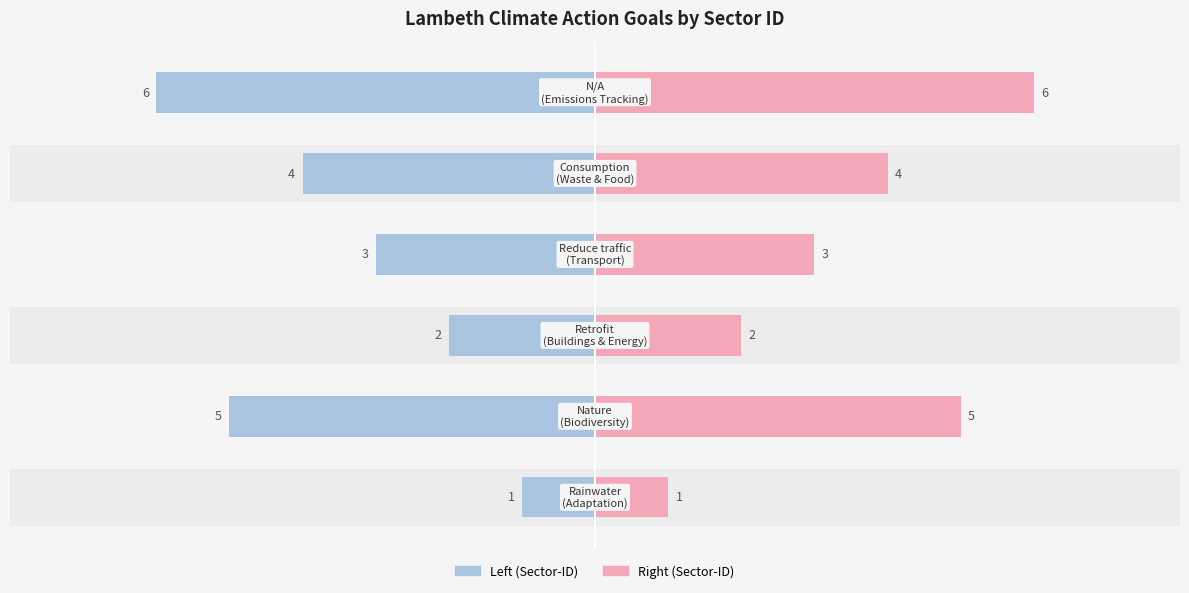

Reading left to right, transcribe all the data shown in this chart.

Sector-ID (Left): 0=-1	1=-5	2=-2	3=-3	4=-4	5=-6
Sector-ID (Right): 0=1	1=5	2=2	3=3	4=4	5=6